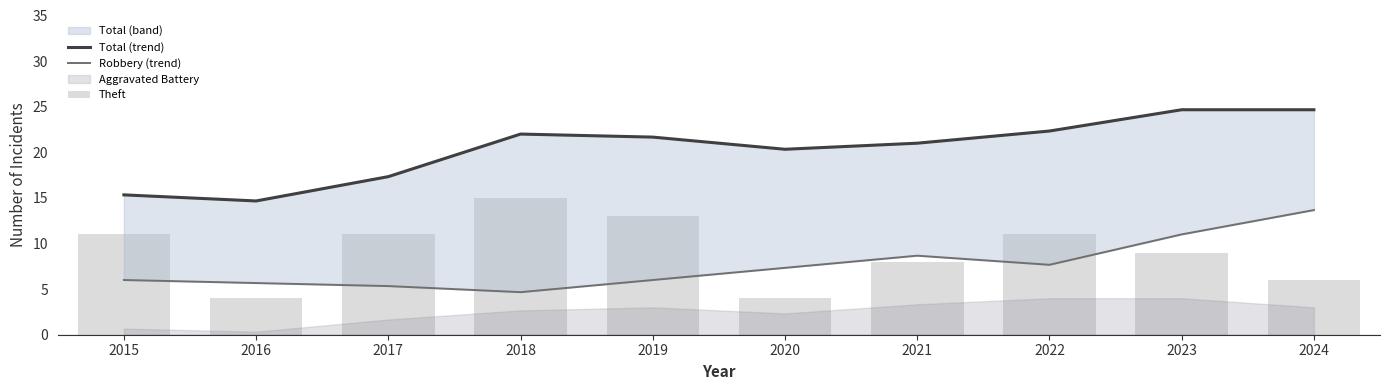

Where does the Theft series first go above 11?

2018